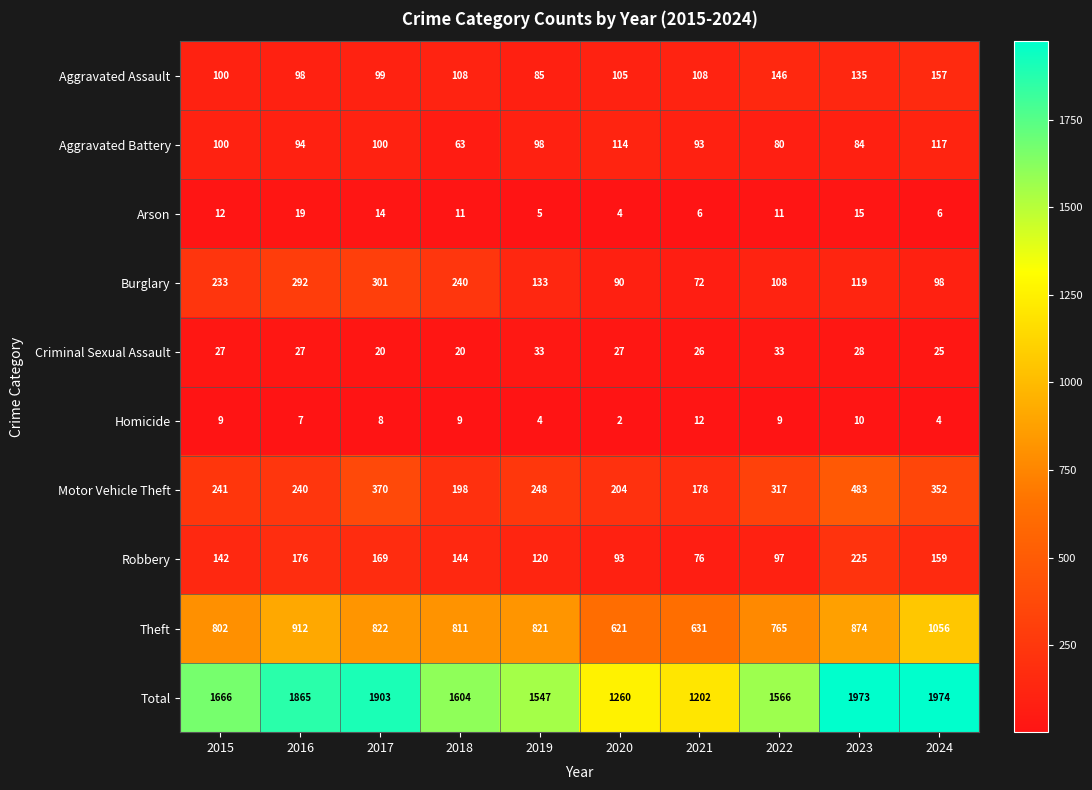

At which category is the sum across all series the highest?

2024